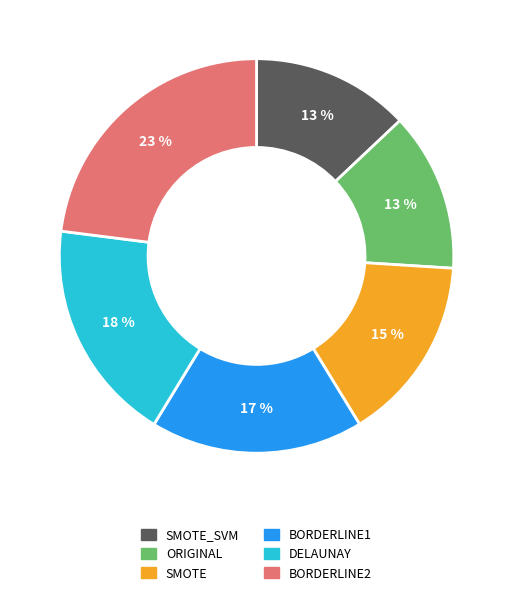

Between ORIGINAL and BORDERLINE1, which is larger?

BORDERLINE1